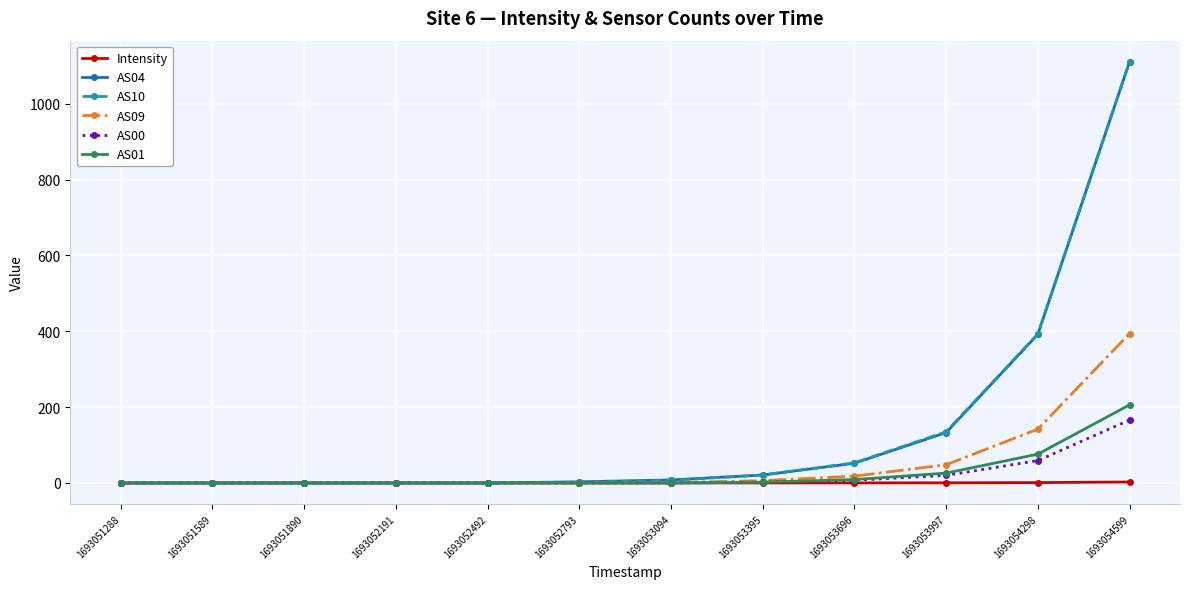

How many times do AS01 and Intensity cross each other?

1